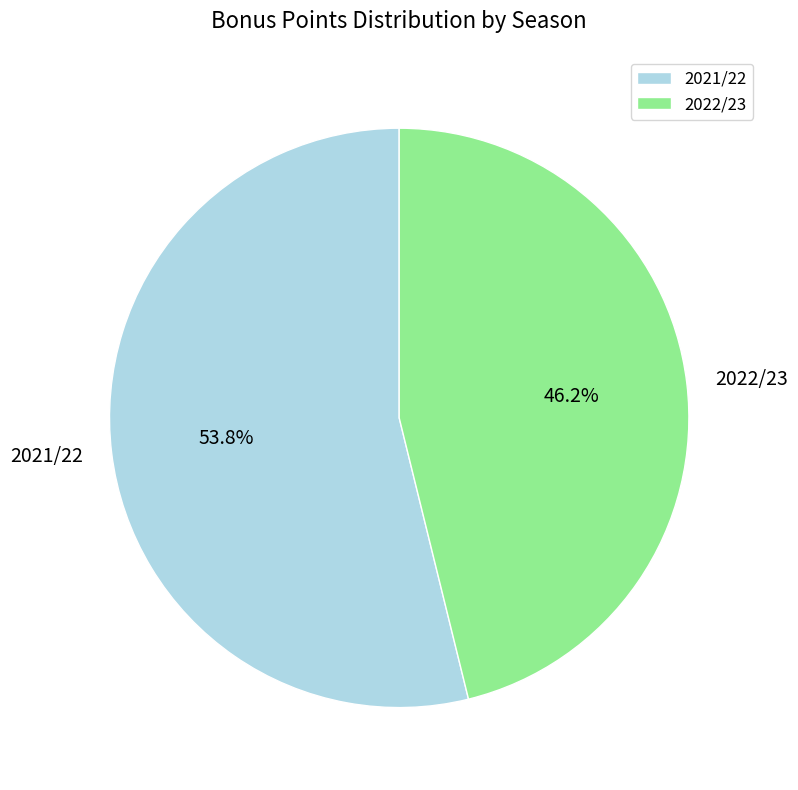

Is it true that 2022/23 is 46% of the pie?

True